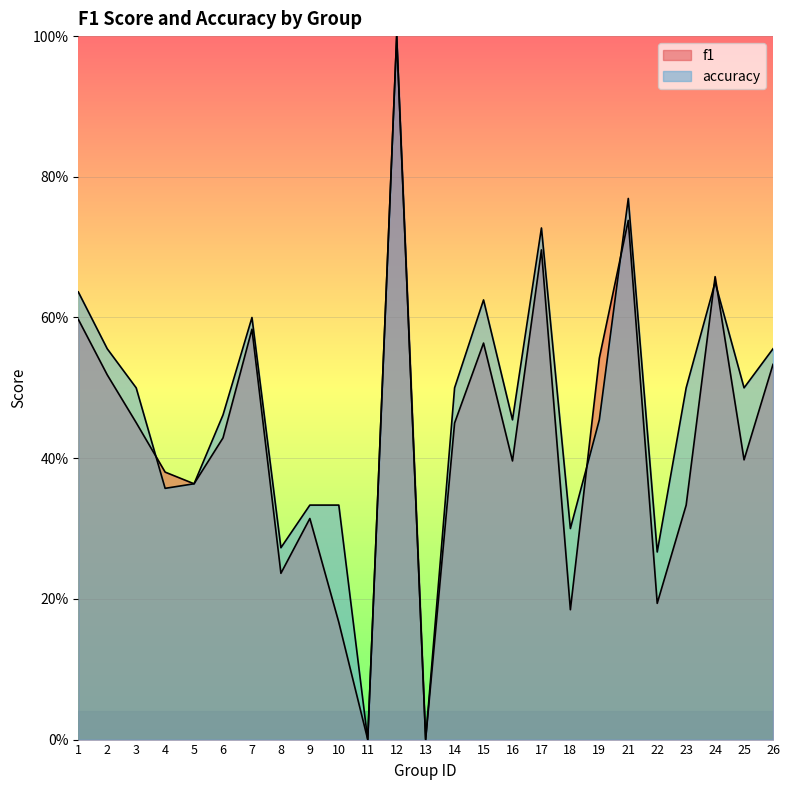

Count the f1 values in the range 0 to 1.

25